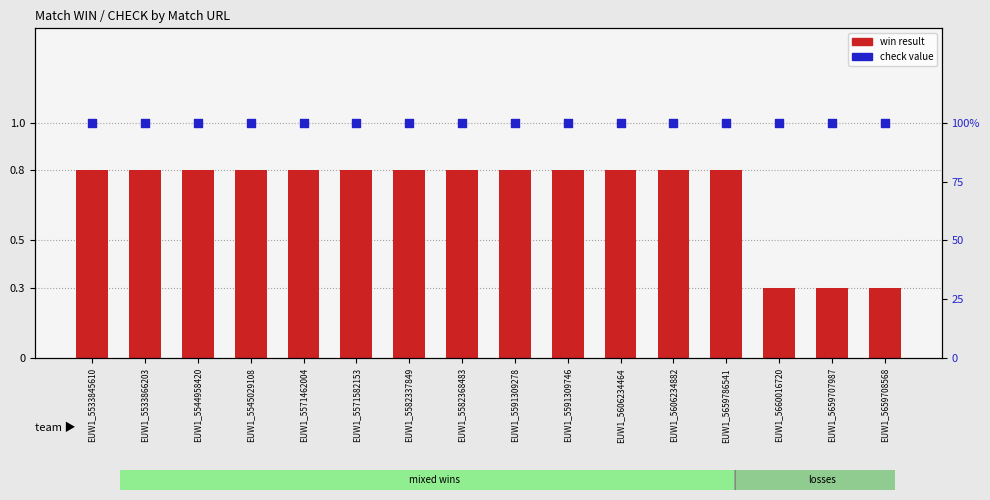

Which series has the largest total across all categories?

check value